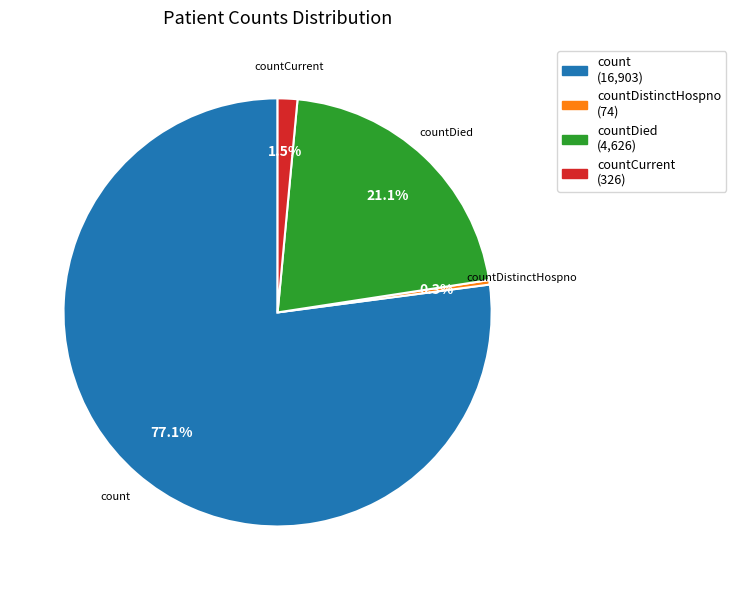

Does any single category account for the majority?

Yes